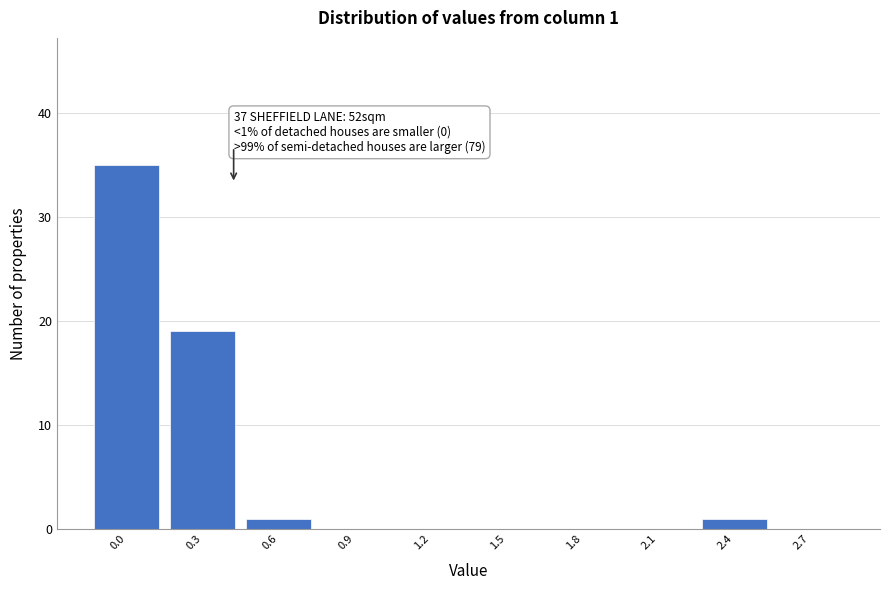

Reading left to right, transcribe all the data shown in this chart.

0.0=35	0.3=19	0.6=1	0.9=0	1.2=0	1.5=0	1.8=0	2.1=0	2.4=1	2.7=0